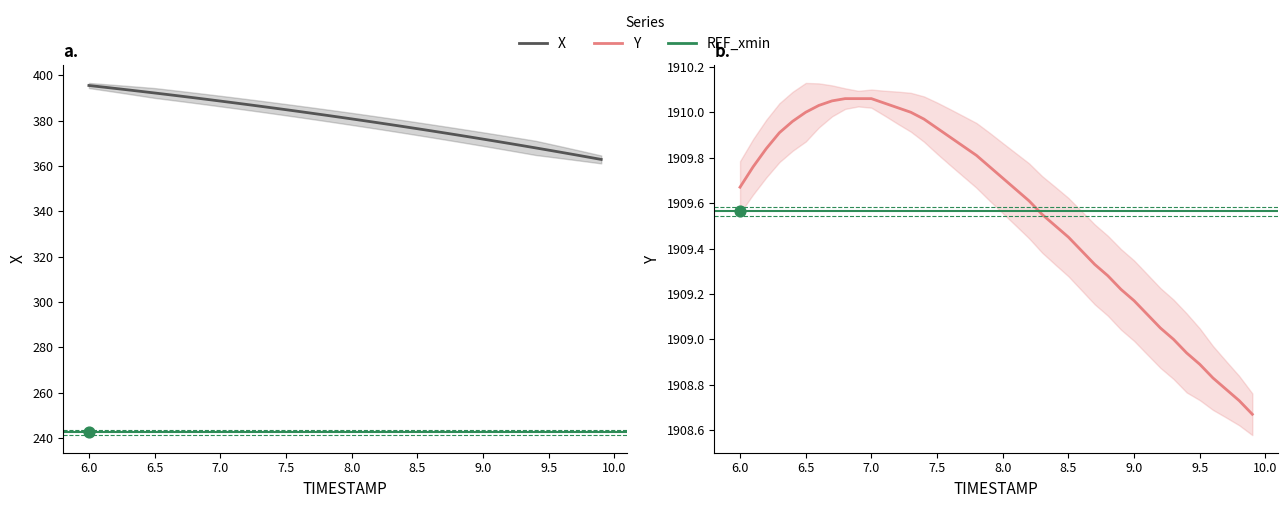

At how many categories does at least one series exceed 811?

40